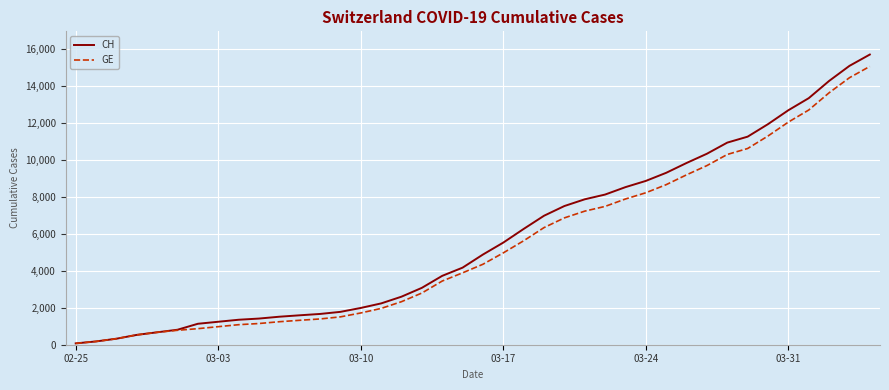

Does the chart display data point markers on the line(s)?

No